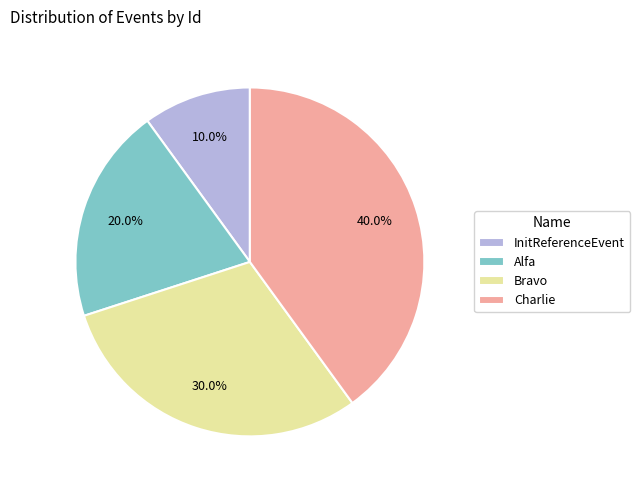

To the nearest percent, what is the combined percentage of Charlie and Bravo?

70%